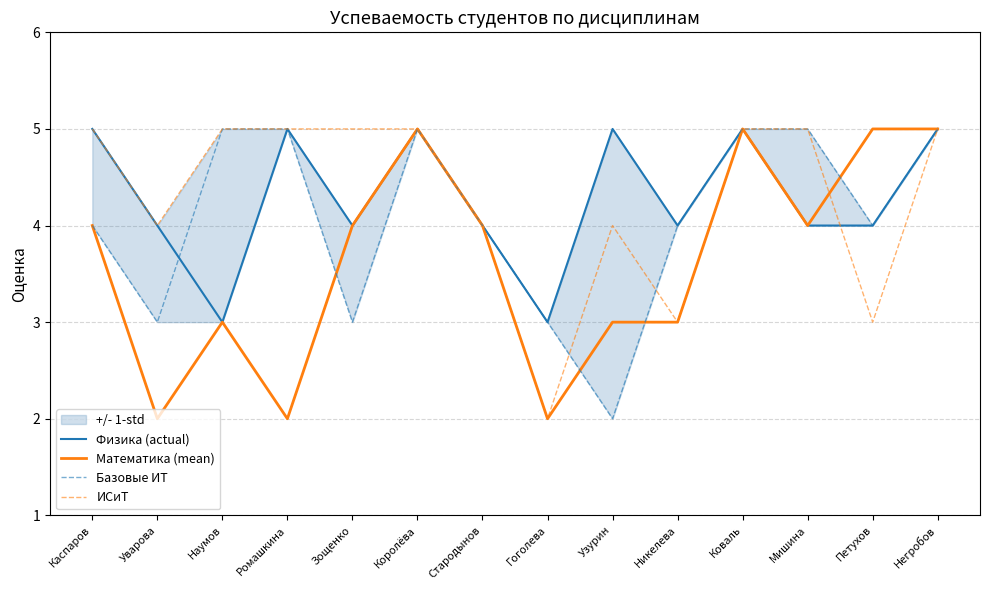

What is the smallest value displayed?

2